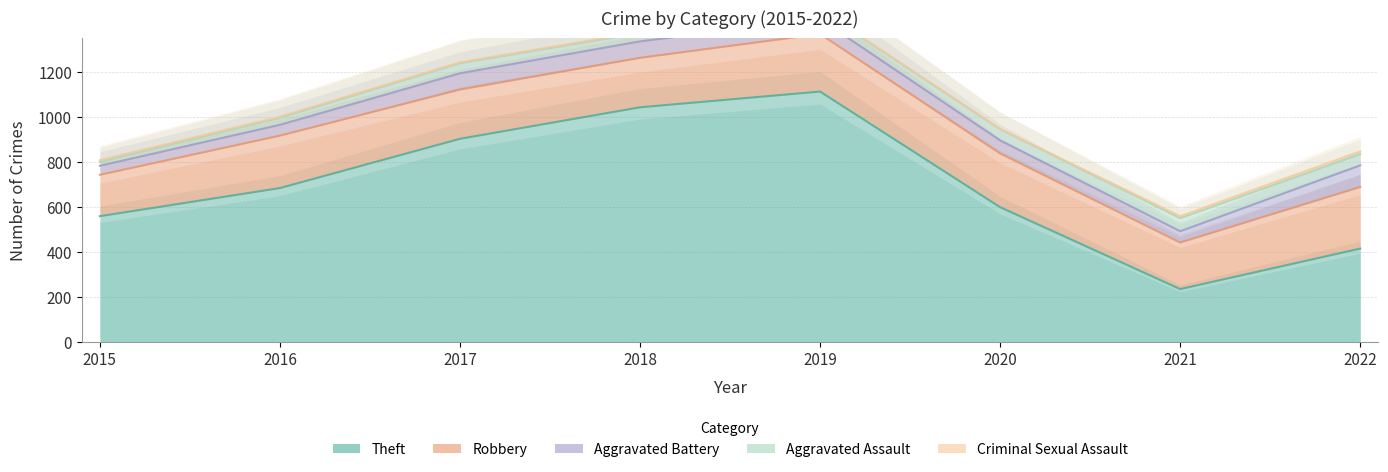

How many lines are shown in the chart?

5